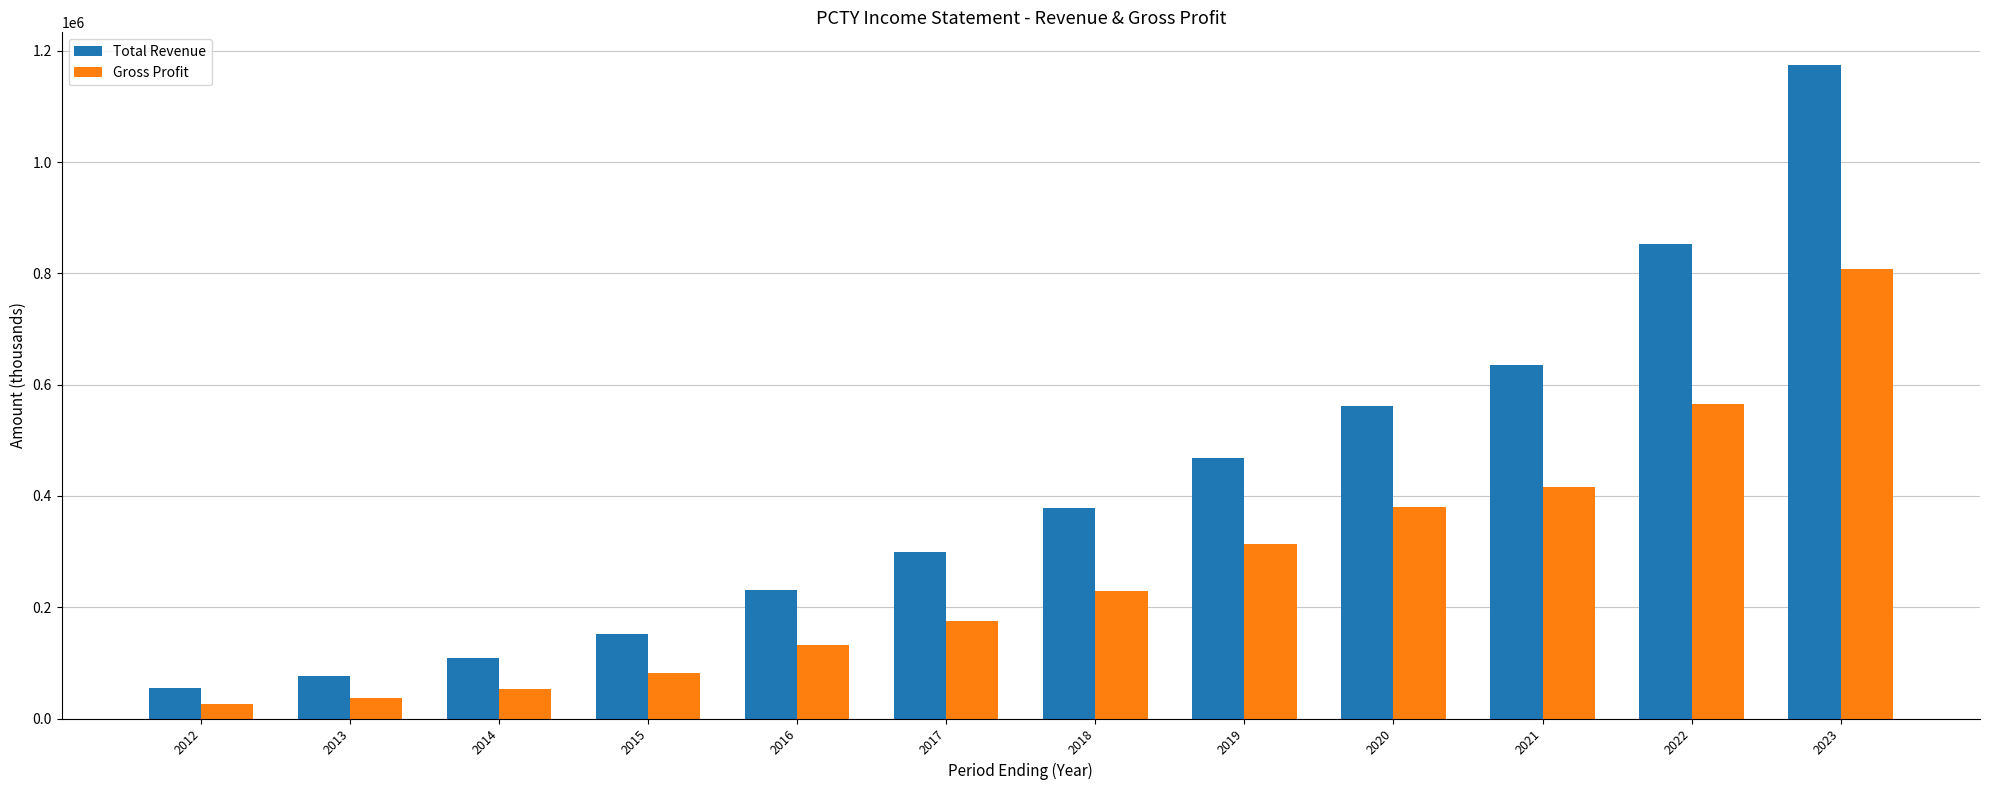

Reading left to right, transcribe all the data shown in this chart.

Total Revenue: 2012=55100	2013=77300	2014=108700	2015=152700	2016=230700	2017=300000	2018=377500	2019=467600	2020=561300	2021=635600	2022=852700	2023=1174600
Gross Profit: 2012=26000	2013=37600	2014=53600	2015=81800	2016=132600	2017=176000	2018=228300	2019=313800	2020=379300	2021=416300	2022=565600	2023=807600